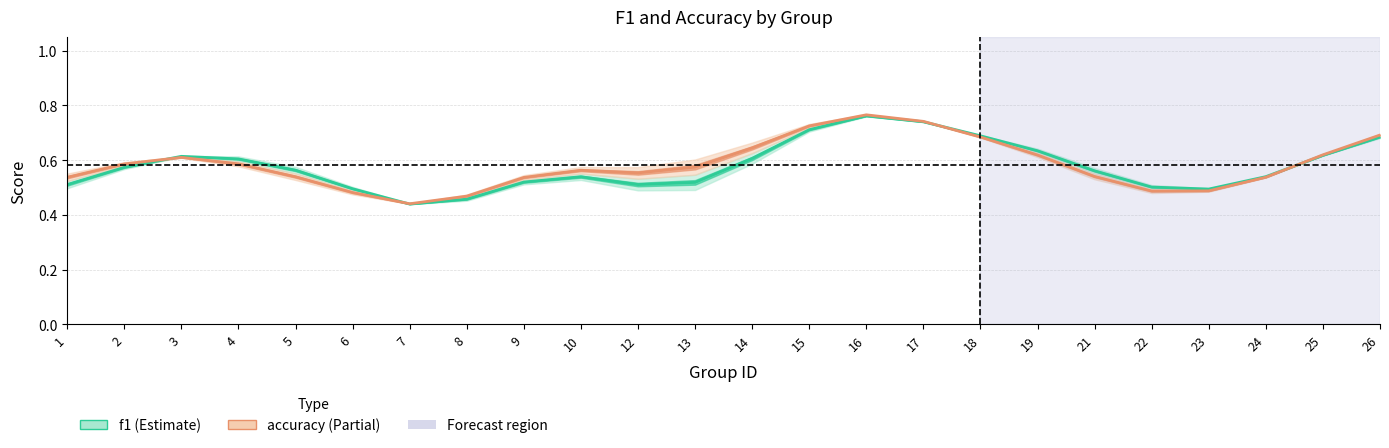

Is it true that f1 equals 0.2 at 22?

False